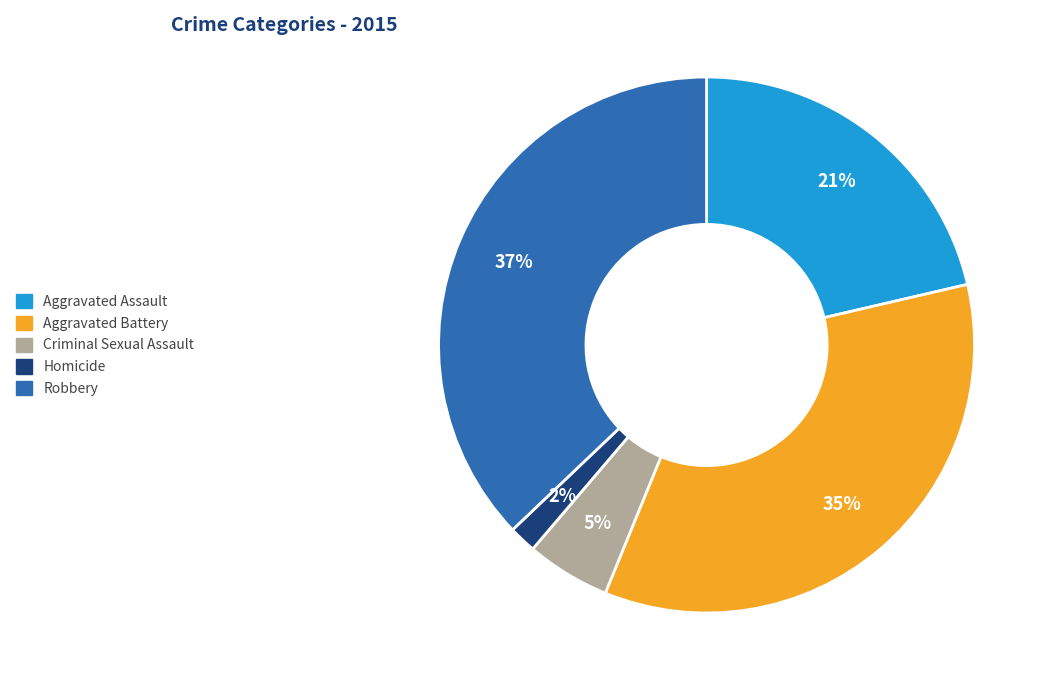

What is the smallest slice in the pie chart?

Homicide